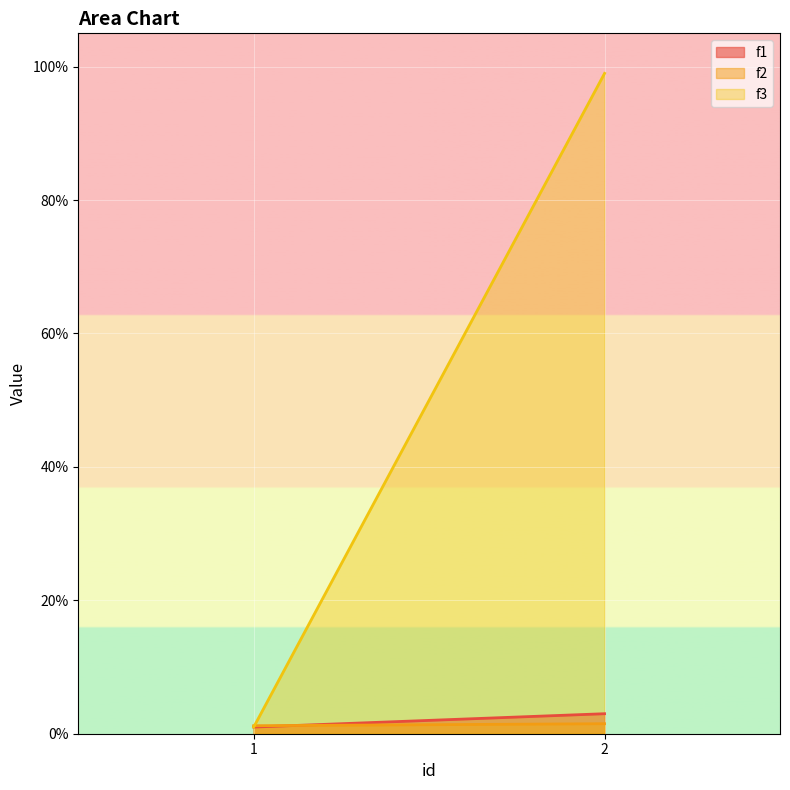

Reading left to right, what are all the values shown in this chart?

f1: 1=1.0	2=3.0
f2: 1=1.2	2=1.5
f3: 1=1.0	2=99.0